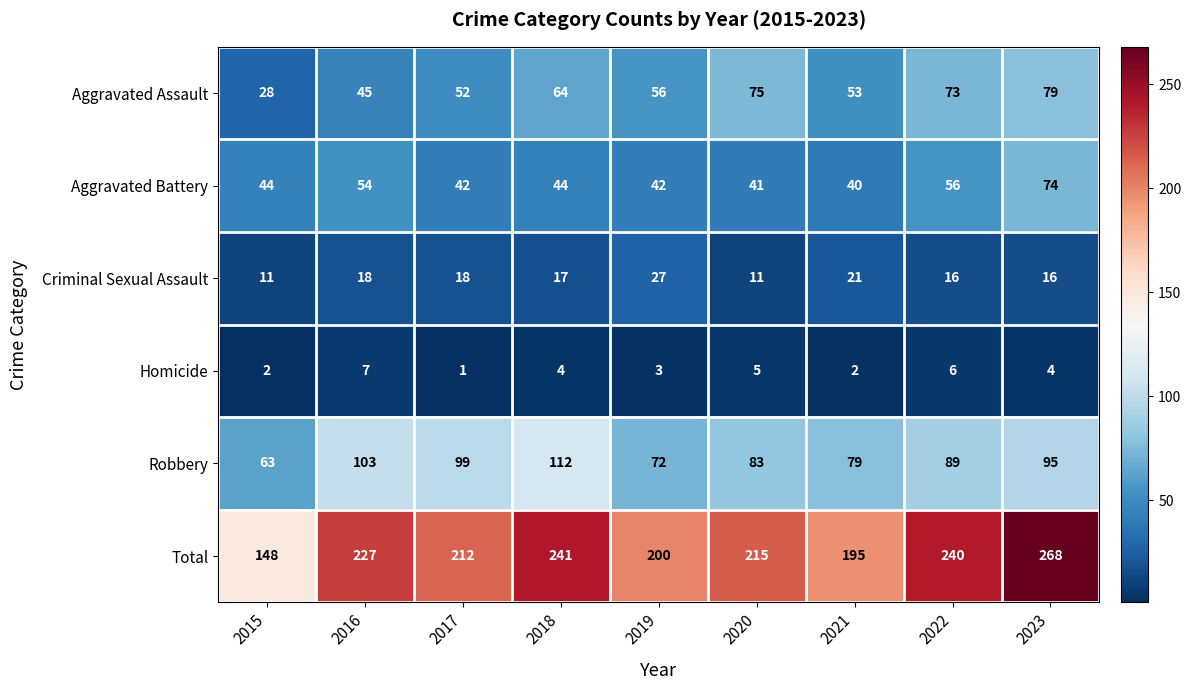

List the series in order of their peak value, lowest first.

Homicide, Criminal Sexual Assault, Aggravated Battery, Aggravated Assault, Robbery, Total